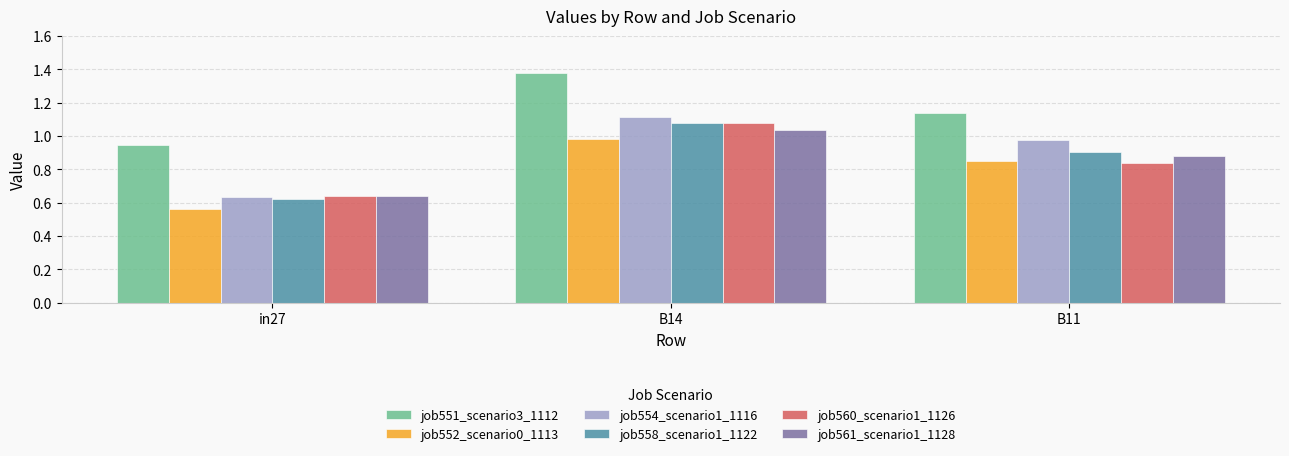

At which label does job552_scenario0_1113 reach its peak?

B14